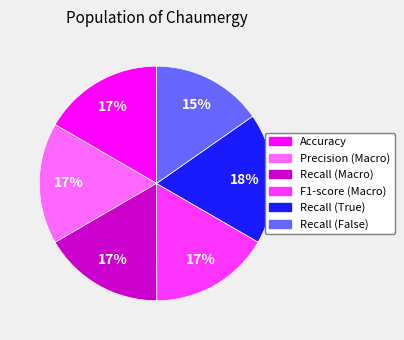

How many slices are in this pie chart?

6